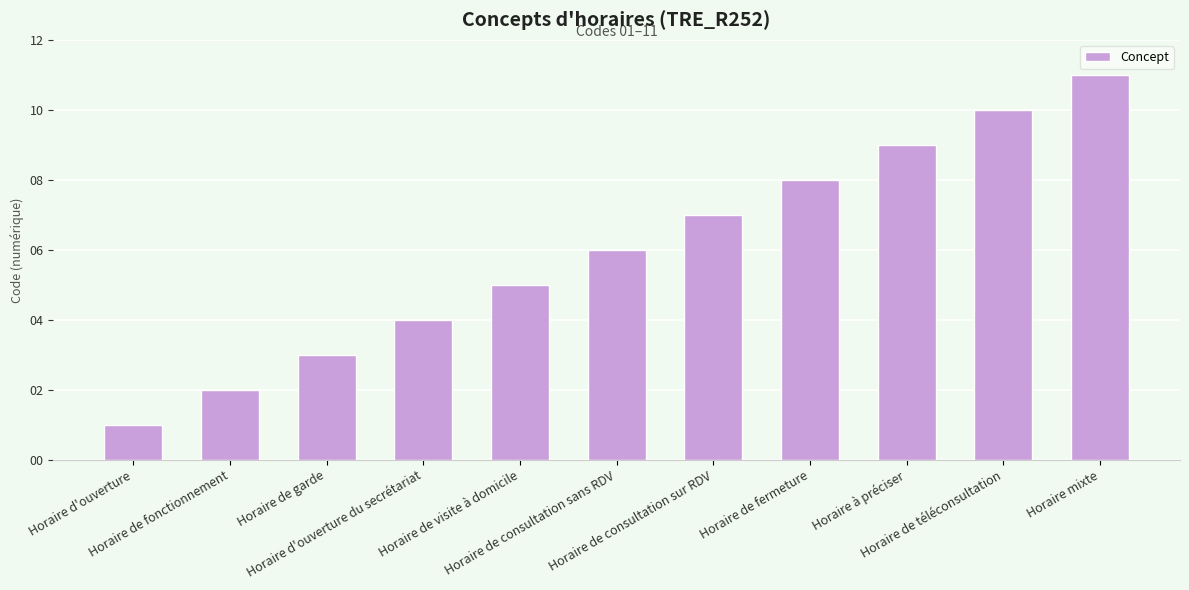

Where is the data nearest to the value 6?

Horaire de consultation sans RDV